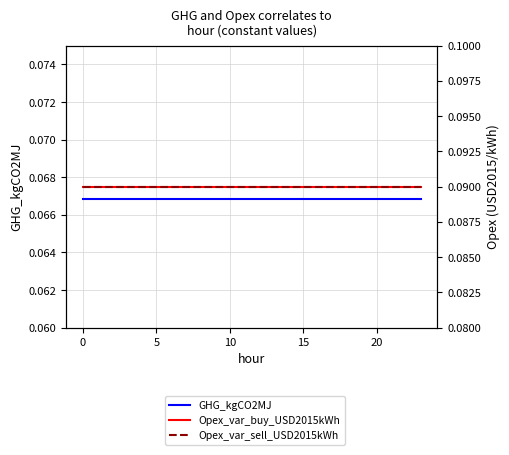

Which series has the widest spread of values?

GHG_kgCO2MJ